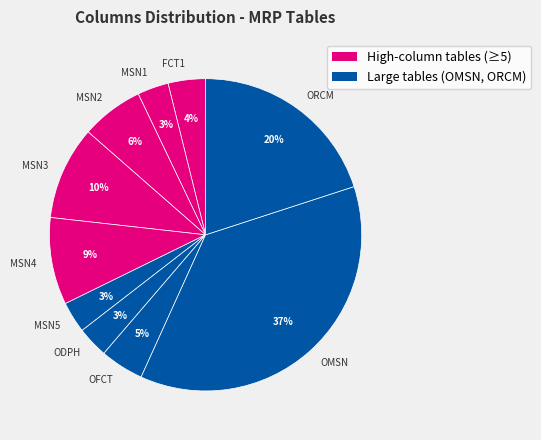

Which slice is the largest?

OMSN